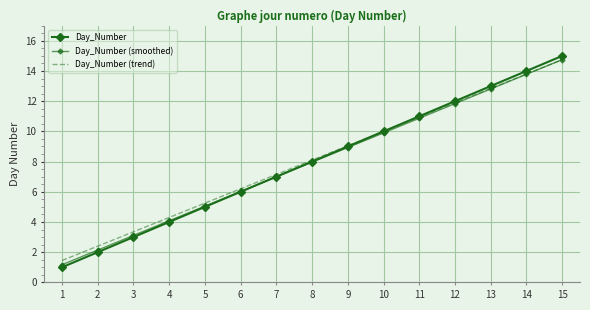

At which category is the sum across all series the highest?

15